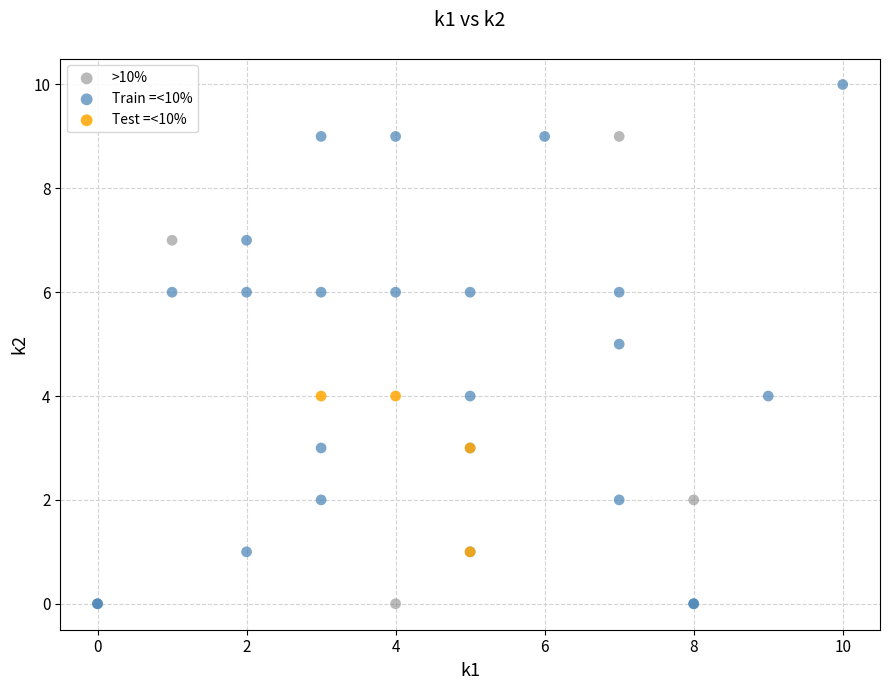

Which series contains the highest Y value?

Train =<10%